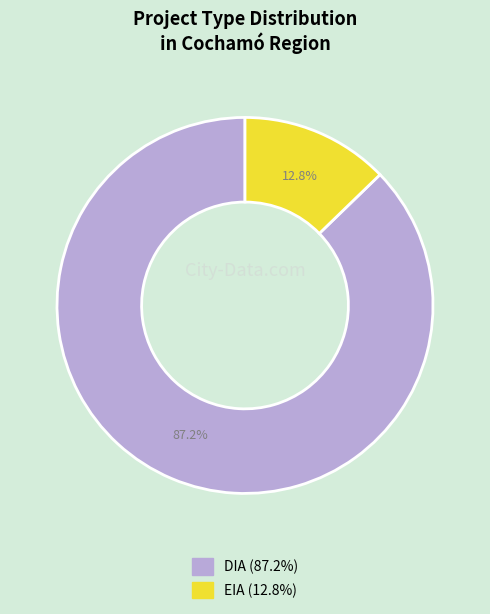

True or false: DIA accounts for 87% of the total.

True